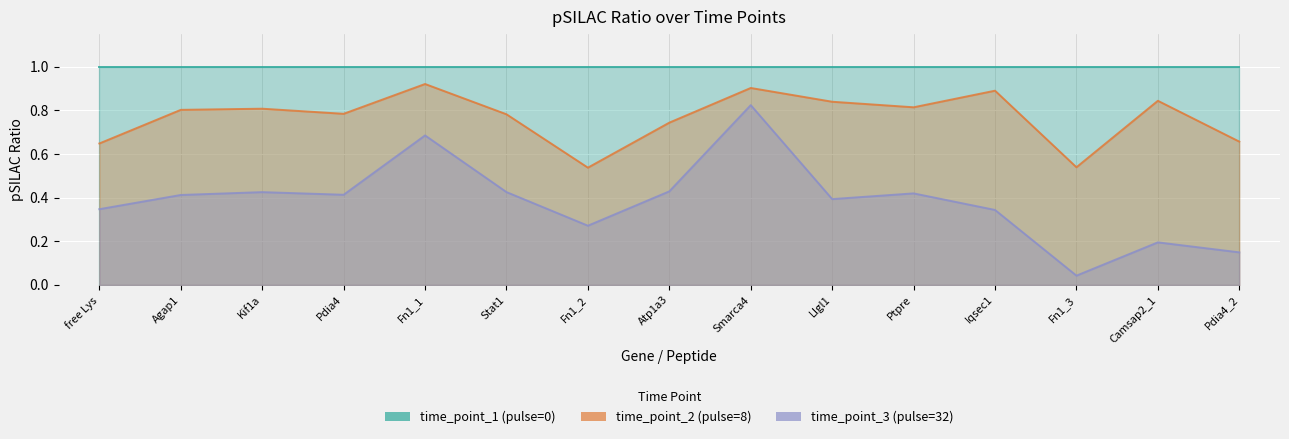

Which category has the lowest value across all series?

Fn1_3